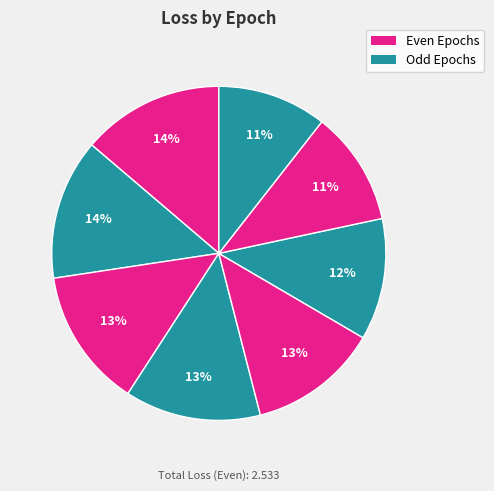

How many slices are in this pie chart?

8